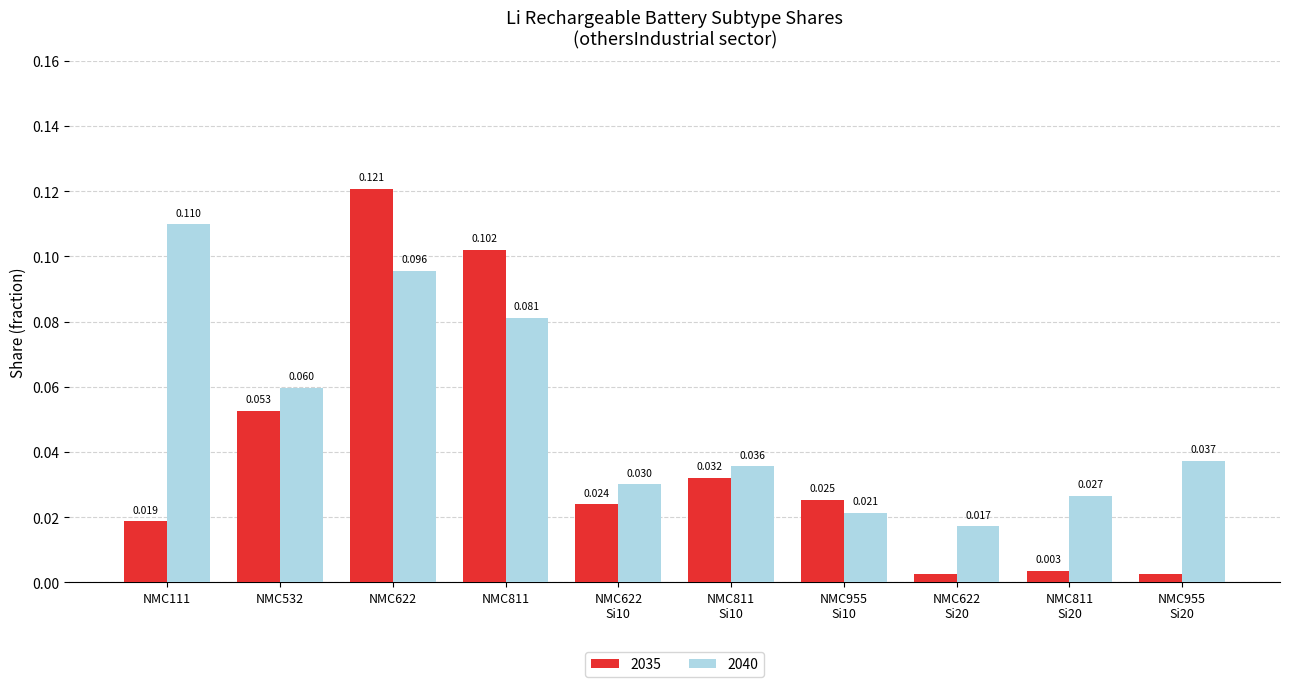

At which category is the sum across all series the highest?

NMC622